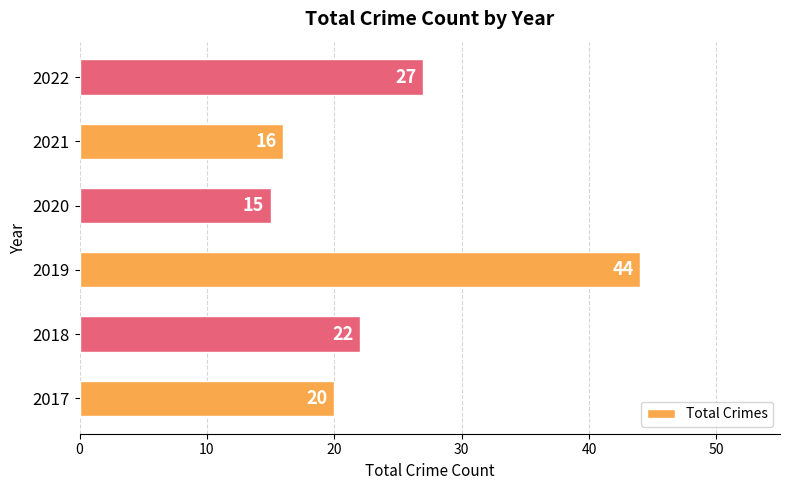

True or false: the data shows 27 at 2020.

False